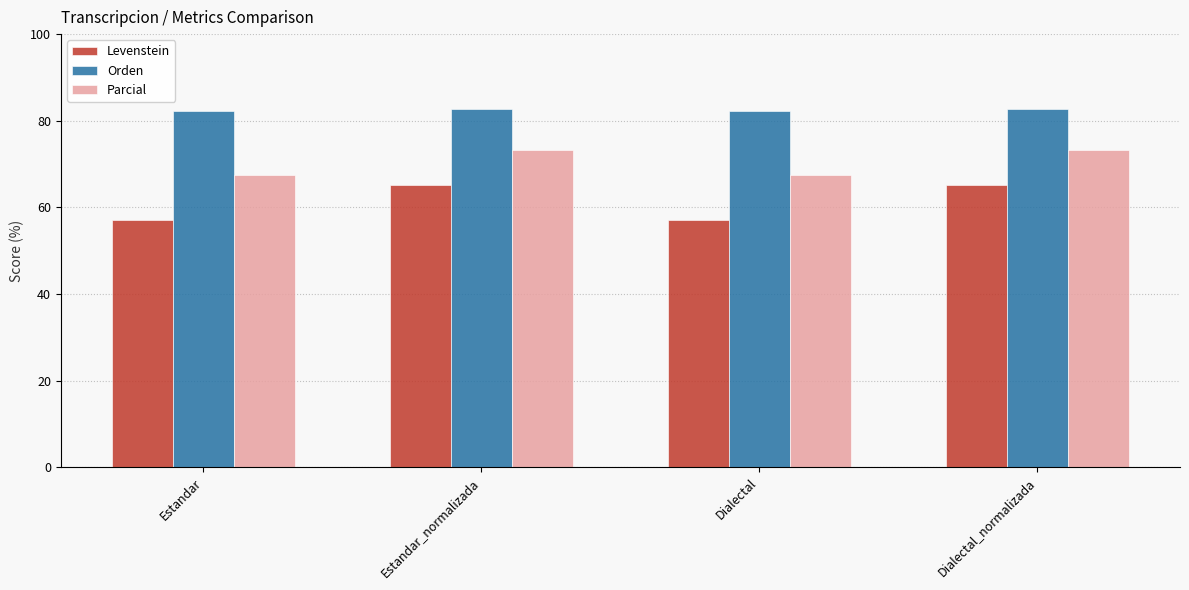

What is the difference between the second highest and second lowest values in the Parcial series?

5.9